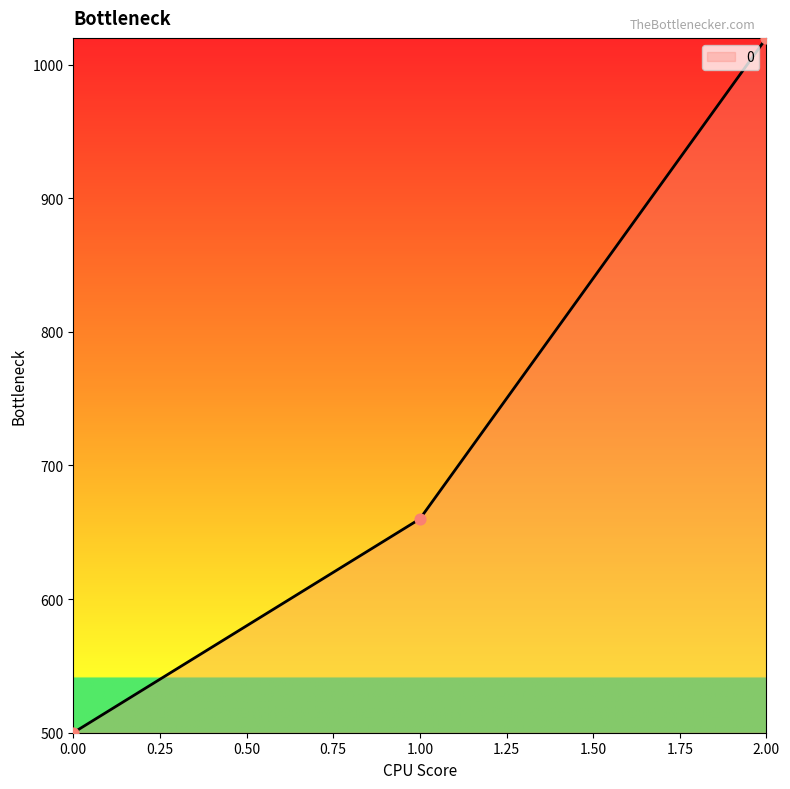

What is the ratio of the value at 1.00 to the value at 2.00?

0.6